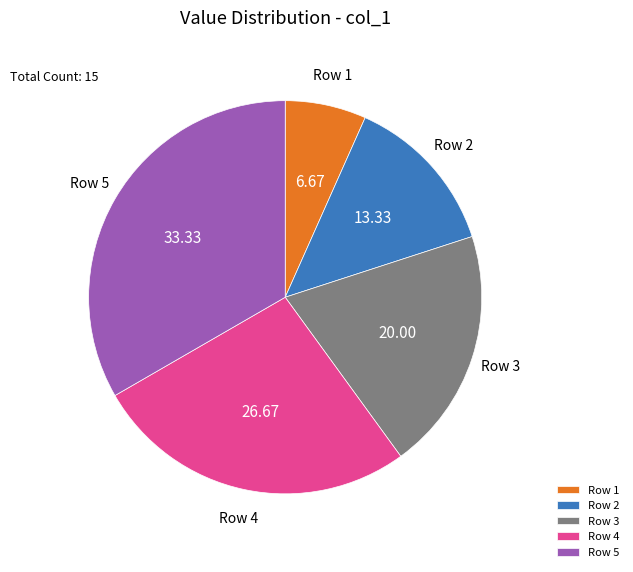

Which has a higher value, Row 1 or Row 4?

Row 4